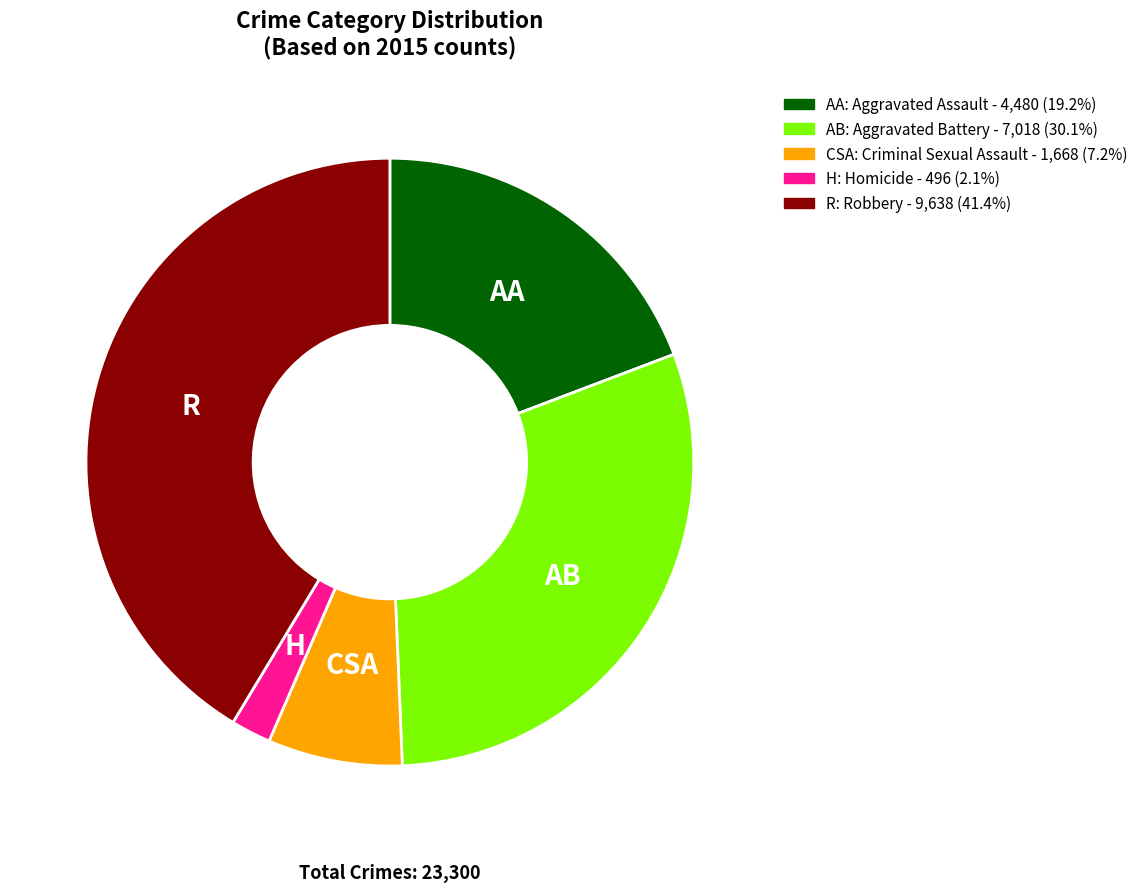

Is there any slice that represents more than half of the pie?

No